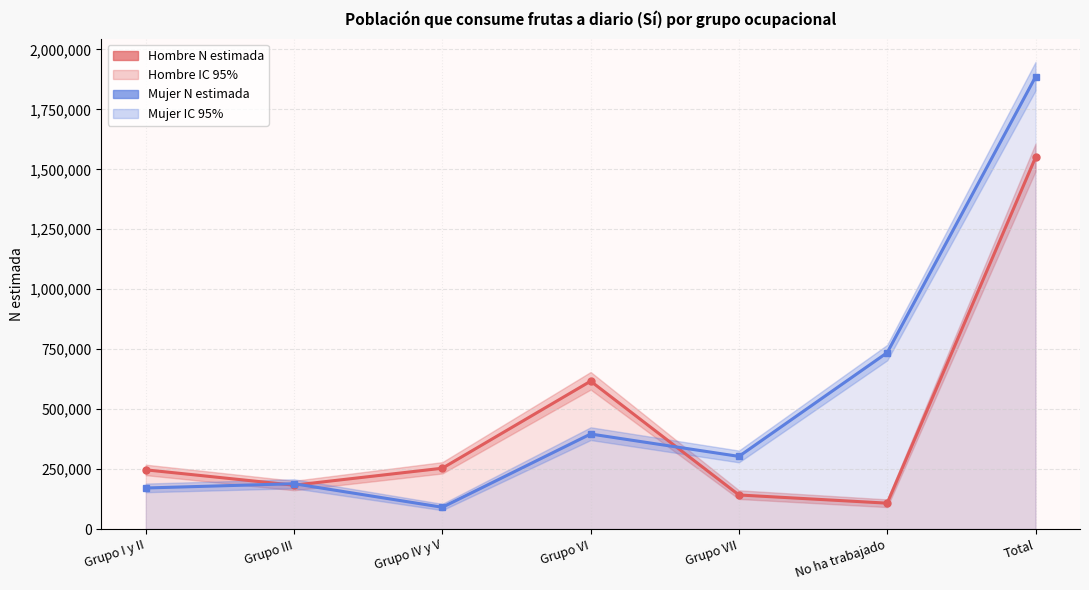

Reading left to right, extract all data points from this chart.

Hombre N estimada: Grupo I y II=246818	Grupo III=182774	Grupo IV y V=253589	Grupo VI=616614	Grupo VII=142002	No ha trabajado=107838	Total=1549636
Mujer N estimada: Grupo I y II=171089	Grupo III=188974	Grupo IV y V=90743	Grupo VI=396225	Grupo VII=302907	No ha trabajado=735673	Total=1885611